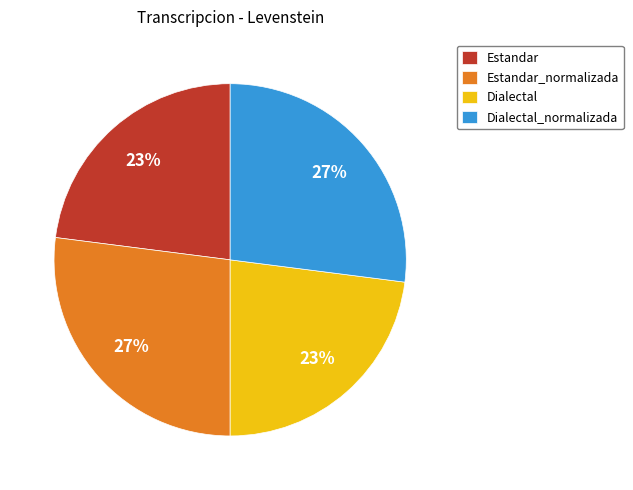

Is it true that Estandar is 23% of the pie?

True